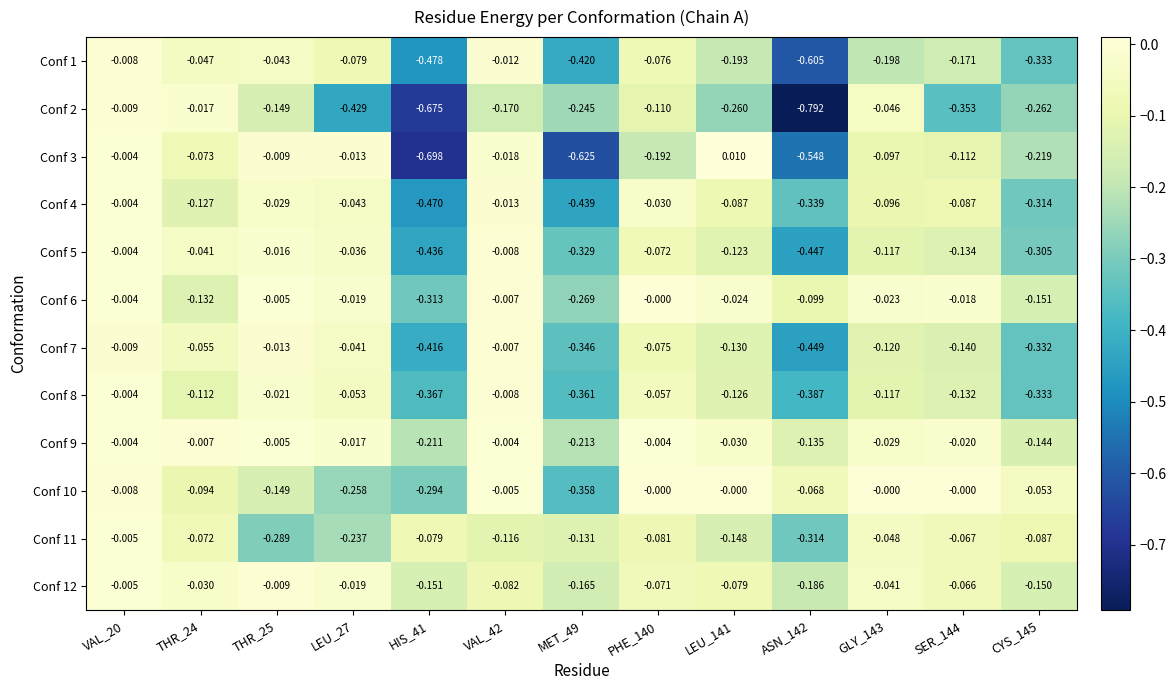

Is the value of Conf 9 at THR_25 greater than the value of Conf 6 at MET_49?

Yes